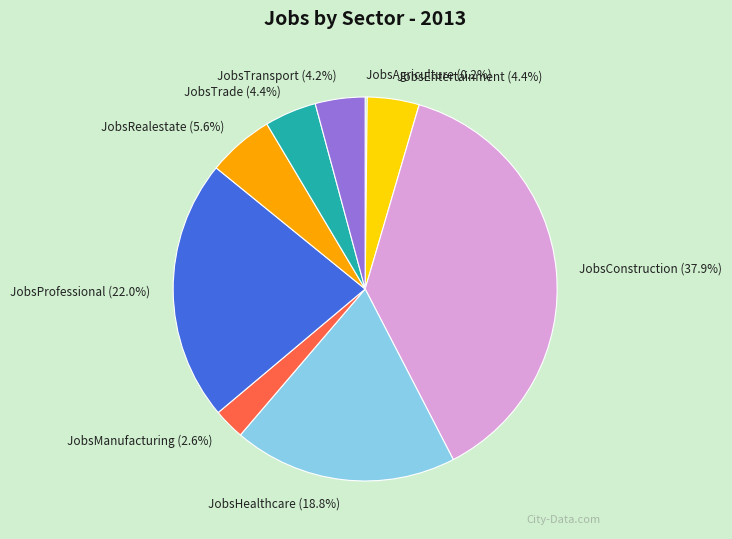

Is there any slice that represents more than half of the pie?

No